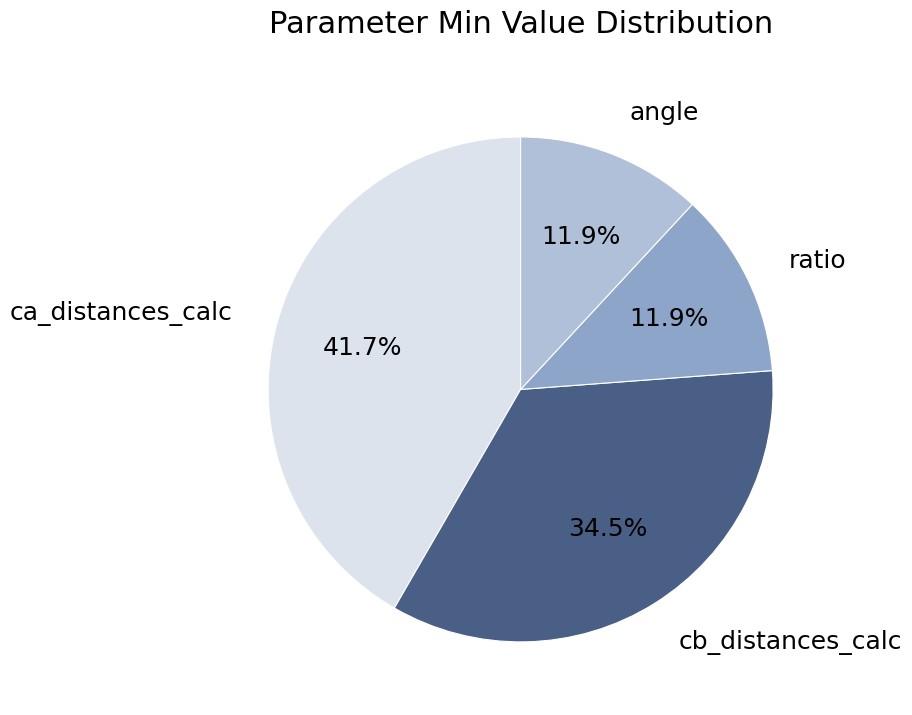

To the nearest percent, what percentage of the pie is angle?

12%